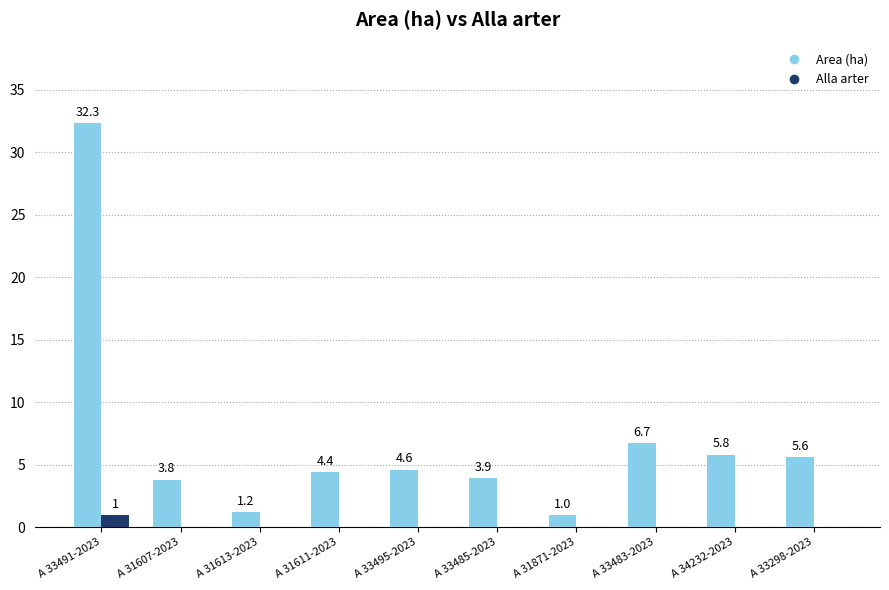

True or false: Area (ha) has a value of 4.4 at A 31611-2023.

True